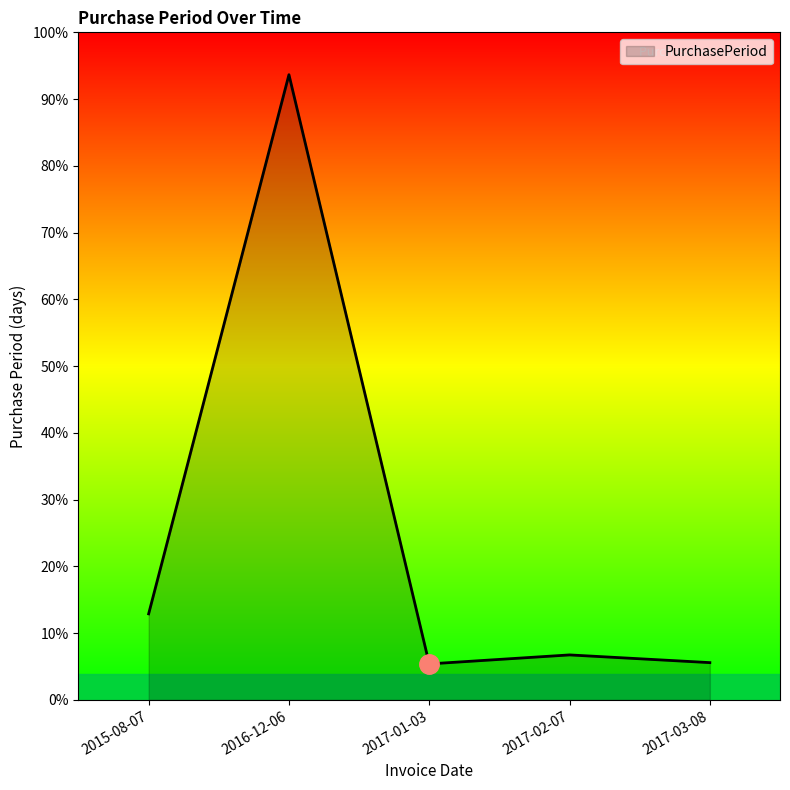

Does the chart display data point markers on the line(s)?

No